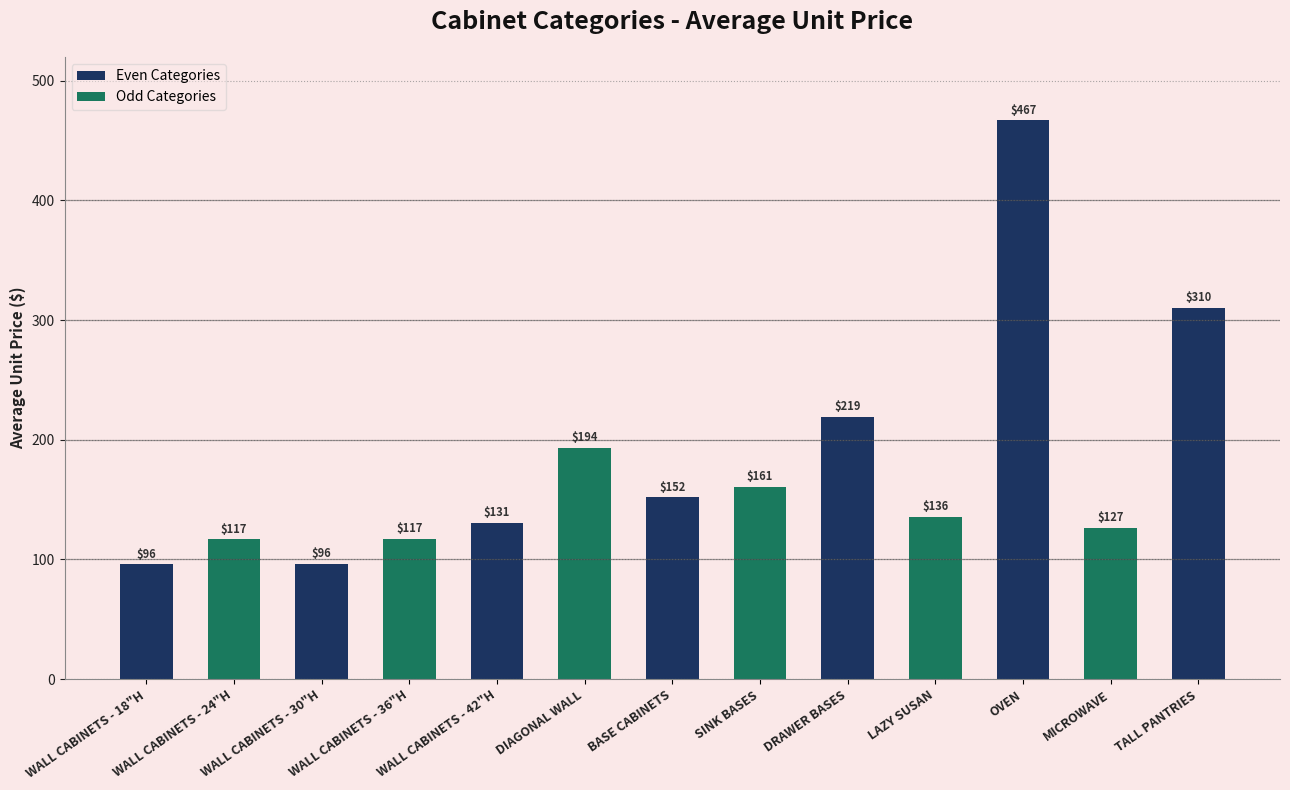

The value at BASE CABINETS is 152.0. True or false?

True